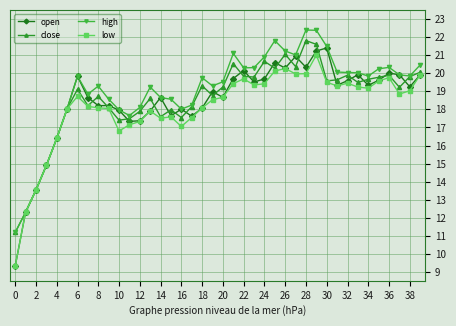

True or false: close has more than 2 interior local peaks.

True